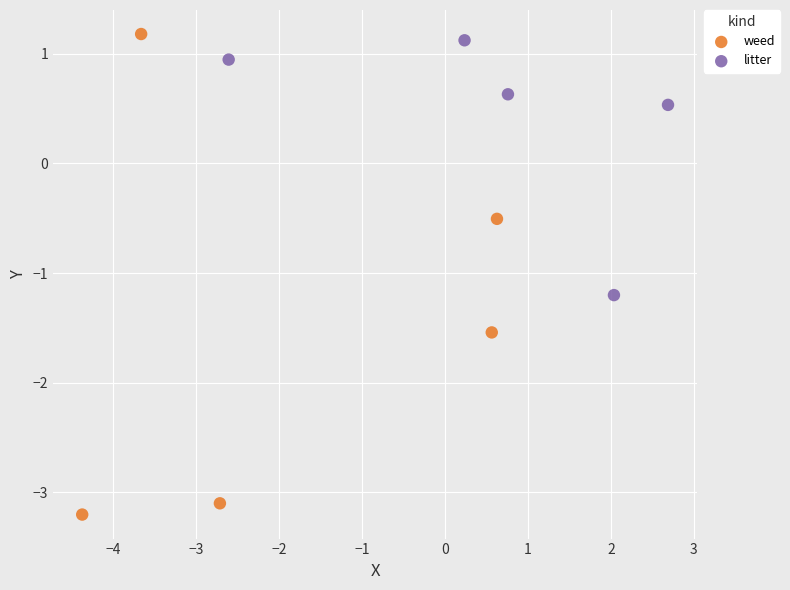

Which series has the widest spread of Y values?

weed